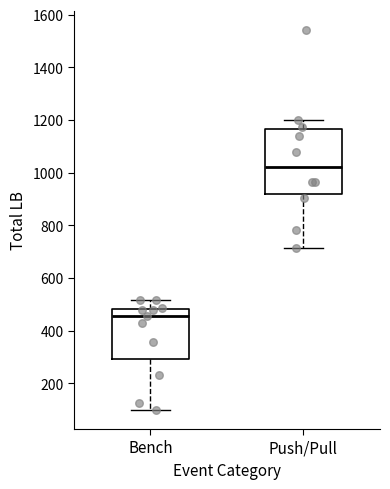

Reading left to right, transcribe this box plot: for each box, give where its median line is, the range the box spans, and where its two whiskers end, as read against the y-axis. The values are not printed on the chart, so give them approximately, as read against the axis.

Bench: median 460, box 300 to 480, whiskers 100 to 520
Push/Pull: median 1020, box 920 to 1160, whiskers 720 to 1200